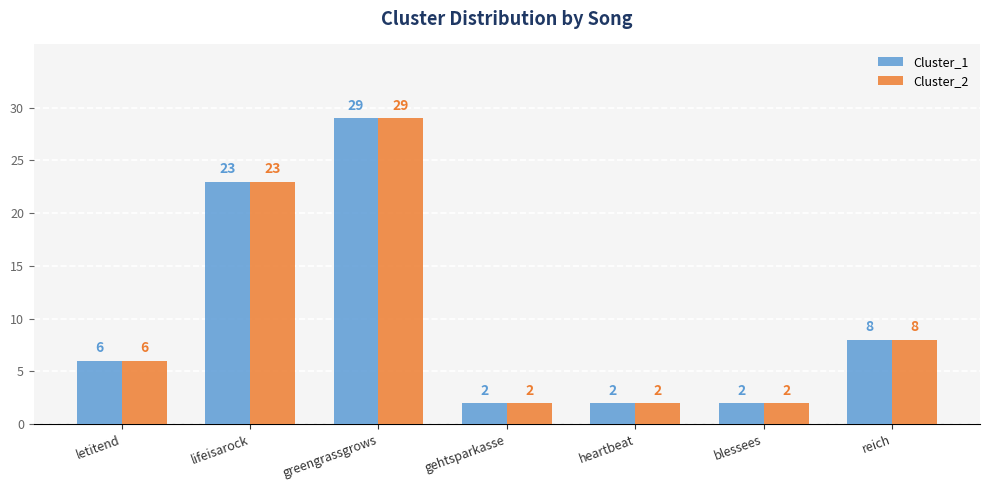

What is the value of the Cluster_2 bar at the 5th from the left?

2